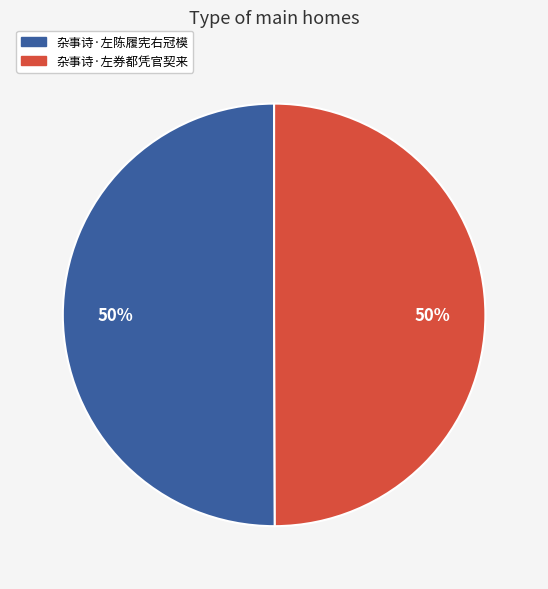

To the nearest percent, what percentage of the pie is 杂事诗·左券都凭官契来?

50%